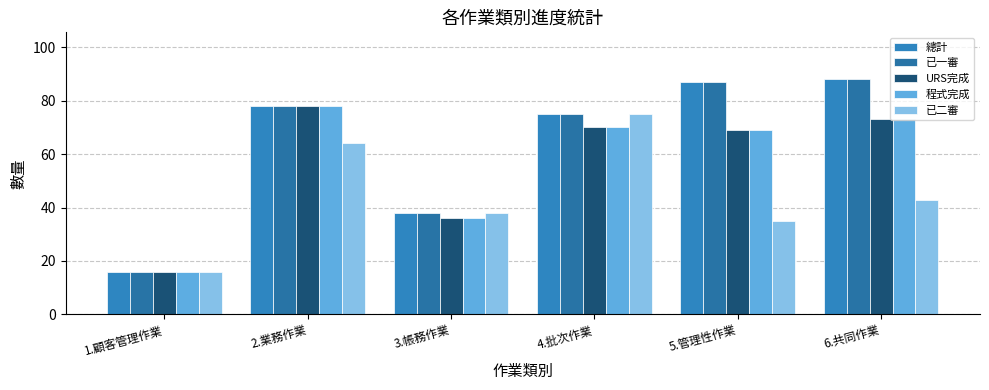

Which series has the largest range (max minus min)?

總計